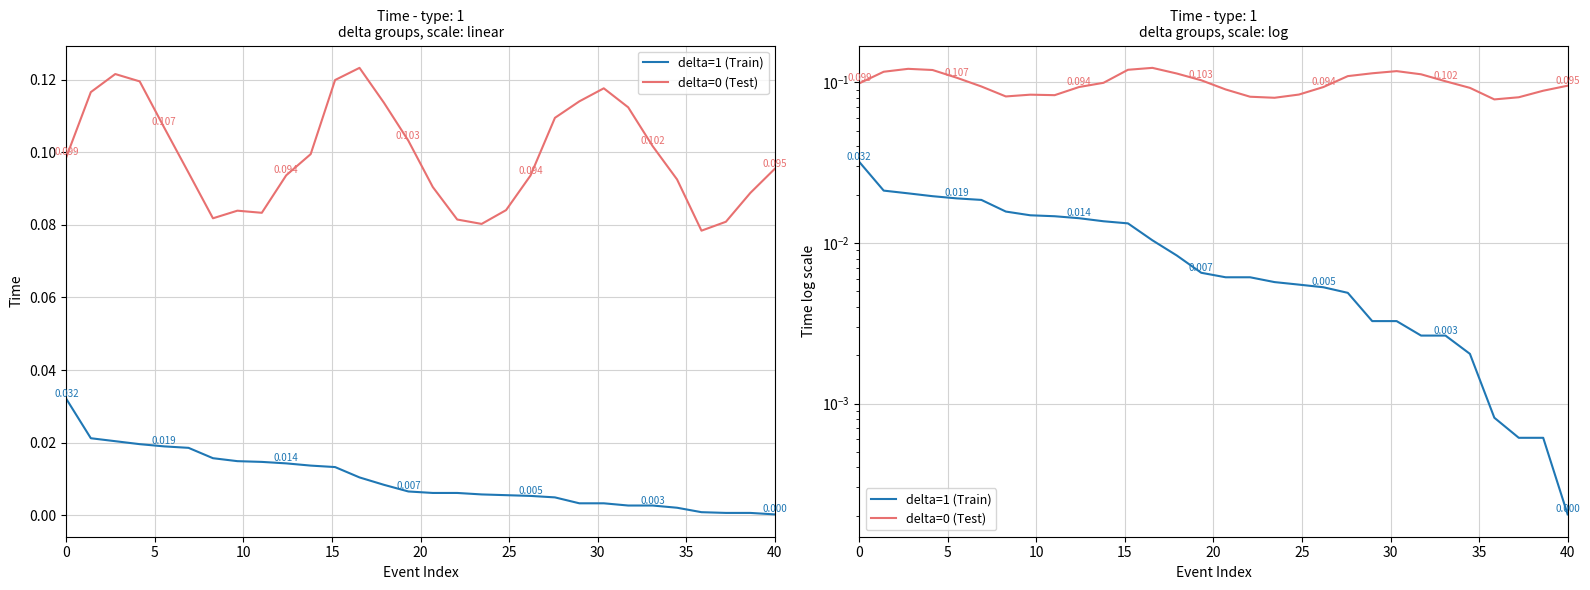

Which series has the largest total across all categories?

delta=0 (Test)